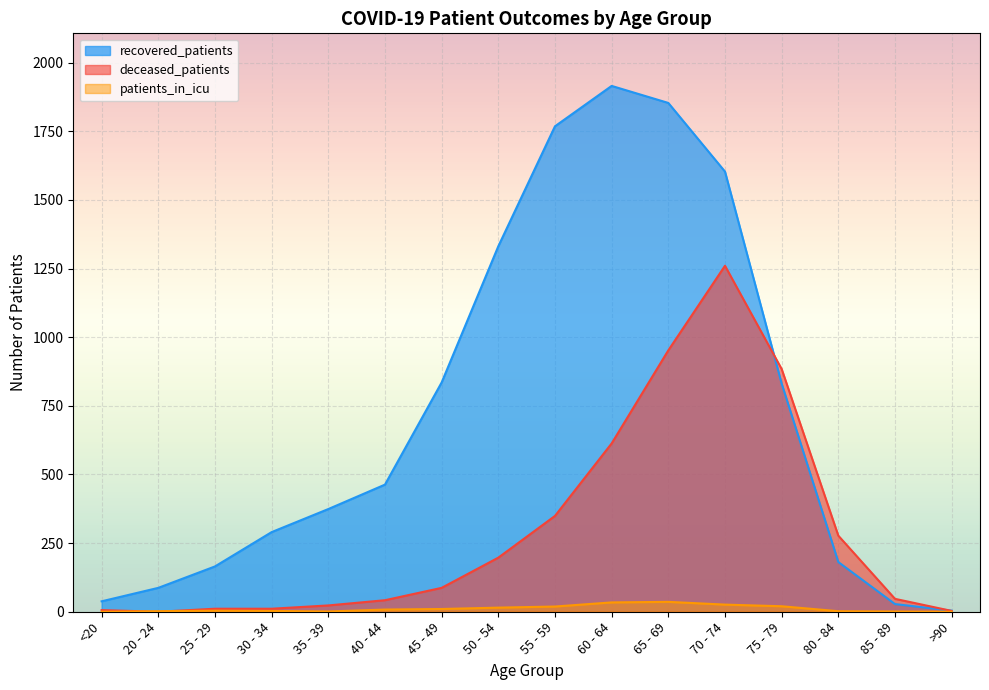

True or false: recovered_patients has a value of 1853 at 65 - 69.

True